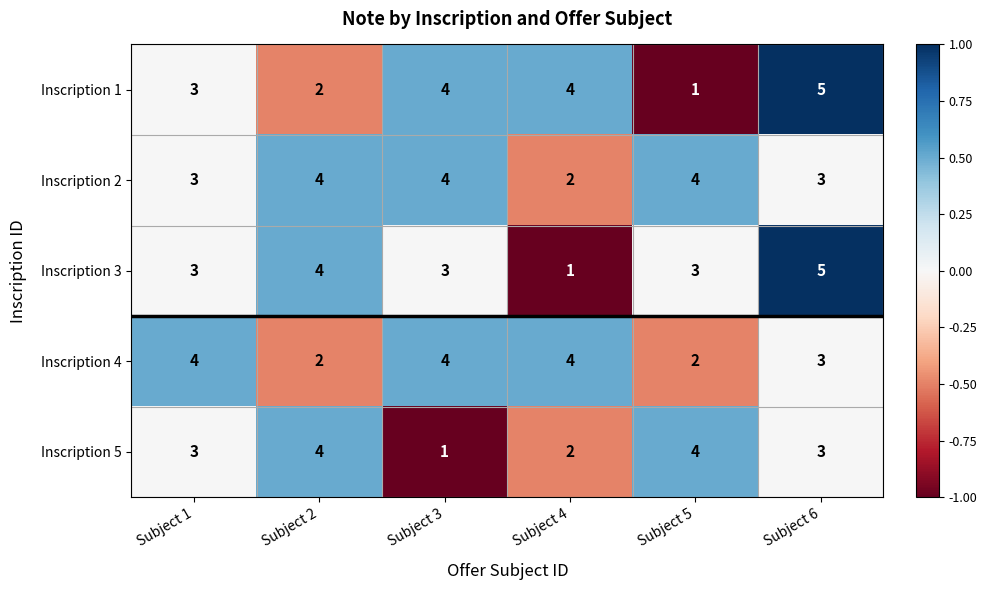

Count the Inscription 3 values in the range 3 to 4.

4